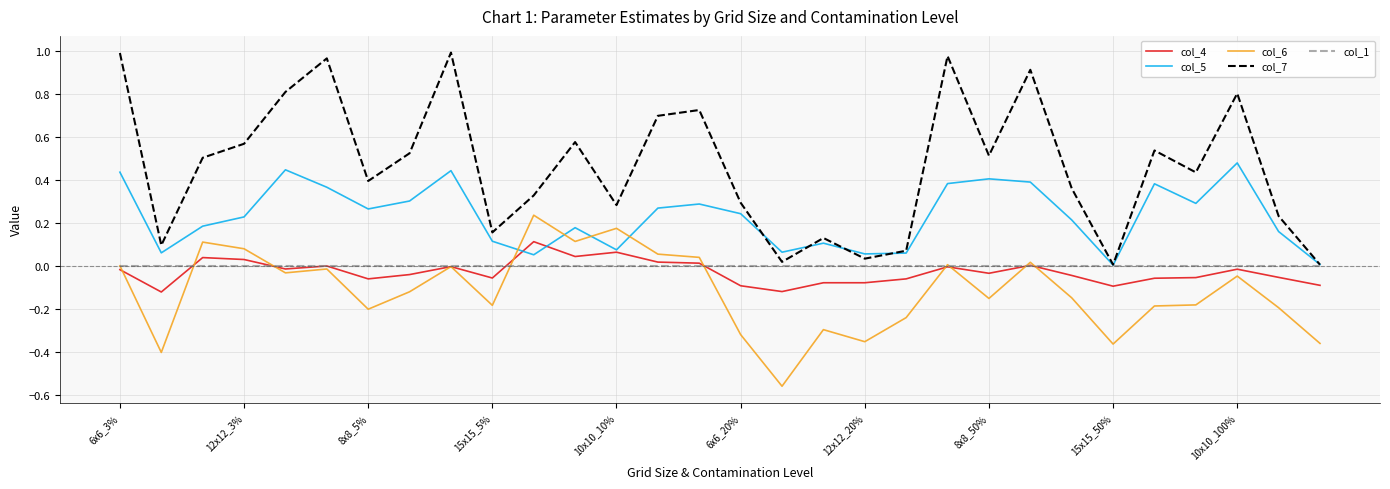

List the series in order of their peak value, lowest first.

col_1, col_4, col_6, col_5, col_7